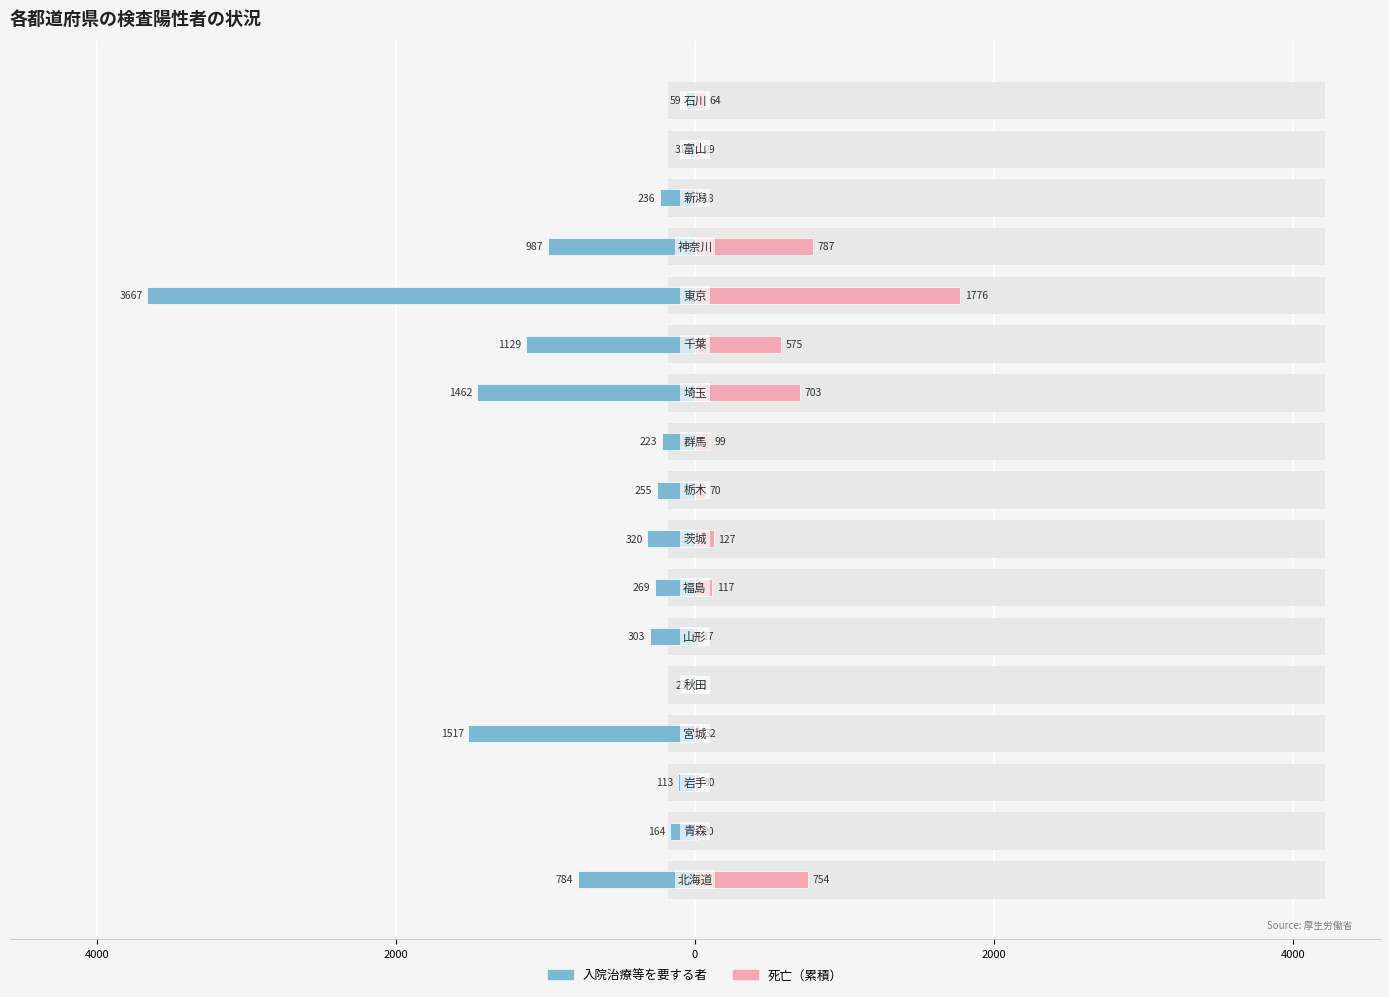

Does the chart contain any negative values?

Yes